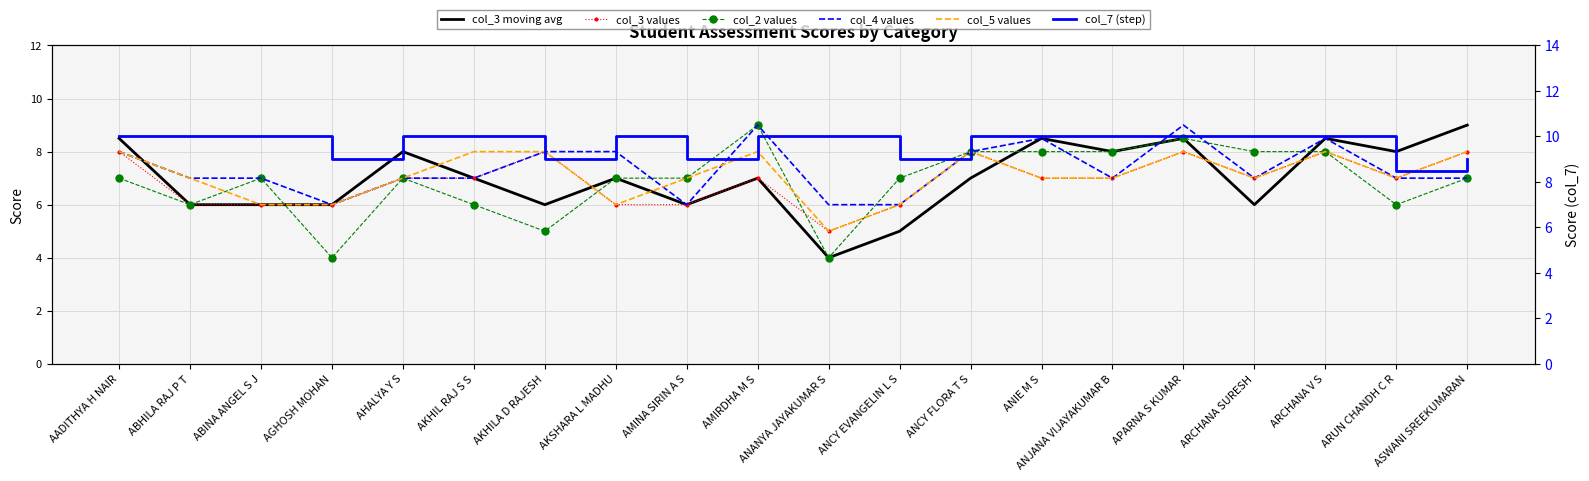

Where is col_2 values nearest to the value 6?

ABHILA RAJ P T